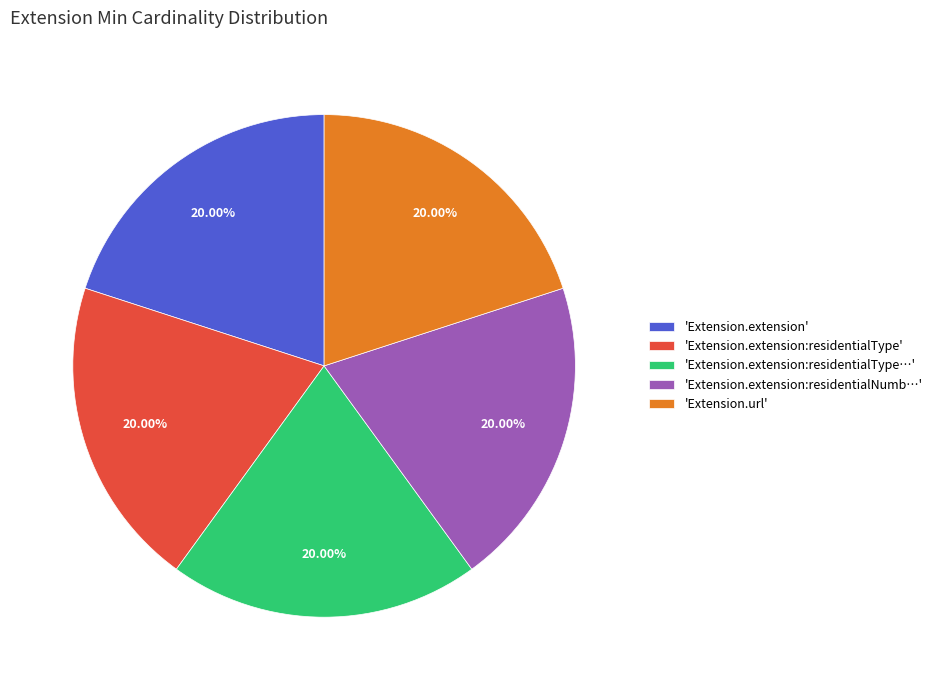

Is 'Extension.extension' the majority of the pie?

No